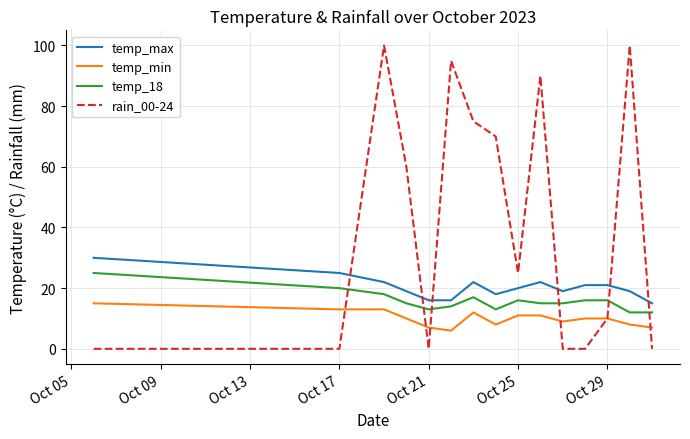

Rank the series by their maximum value, from highest to lowest.

rain_00-24, temp_max, temp_18, temp_min